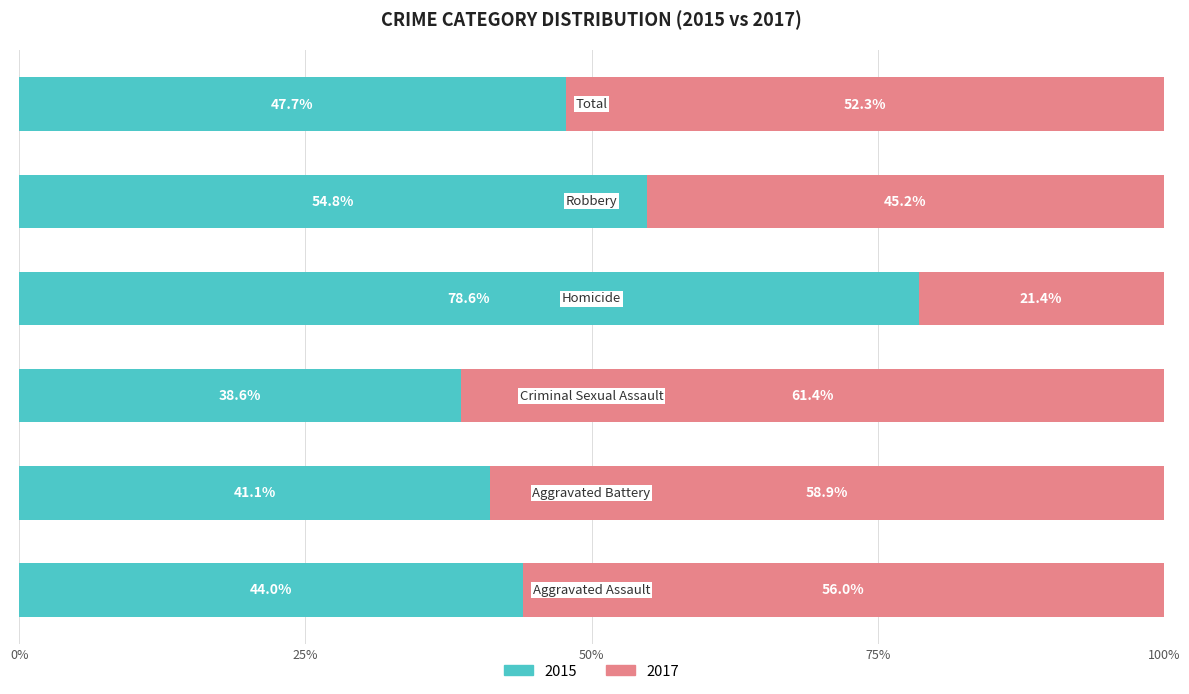

True or false: Public School (2015) has a value of 24.5 at 50%.

False